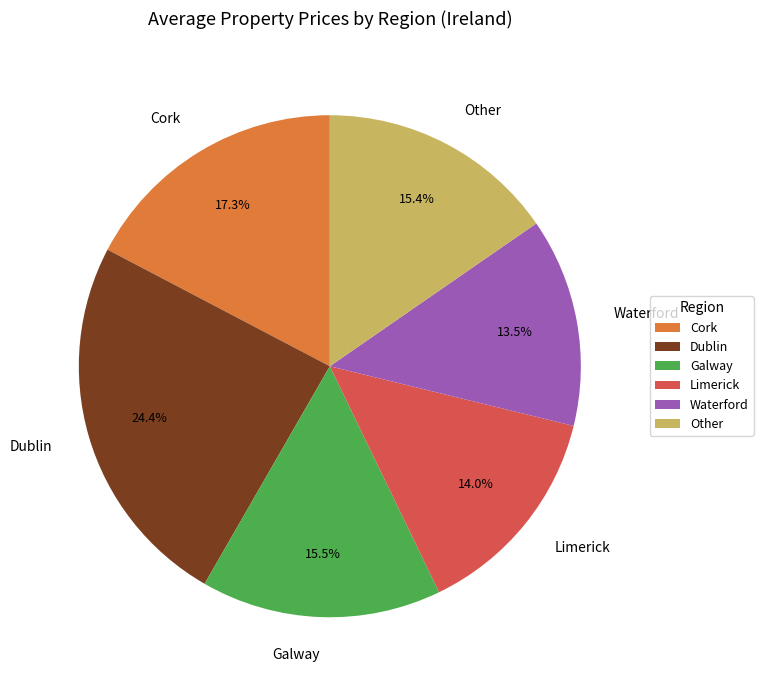

The Cork slice represents 17% of the pie. True or false?

True